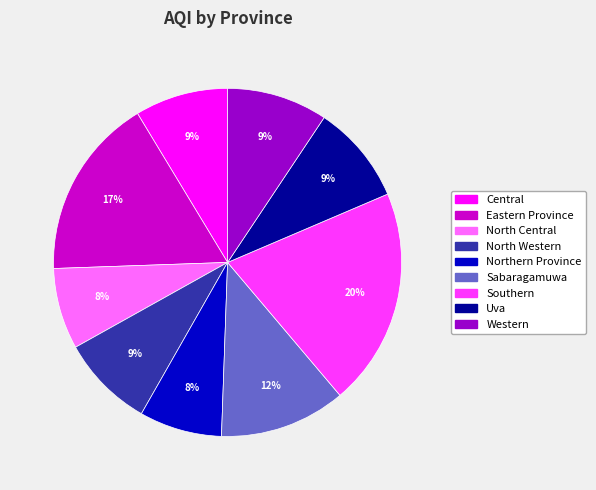

Is there any slice that represents more than half of the pie?

No